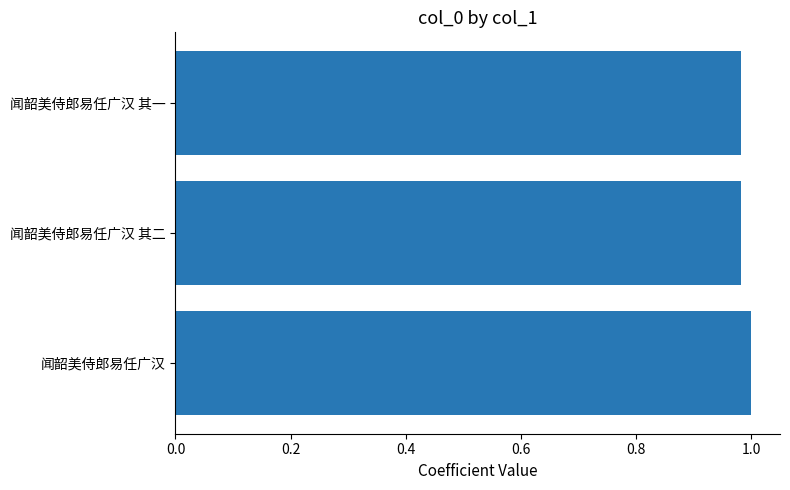

Does the chart contain stacked bars?

No